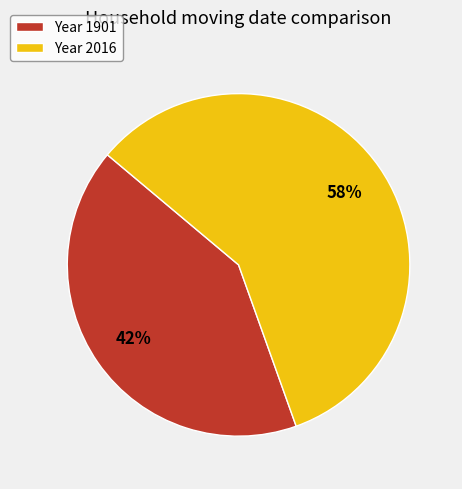

What is the largest slice in the pie chart?

Year 2016